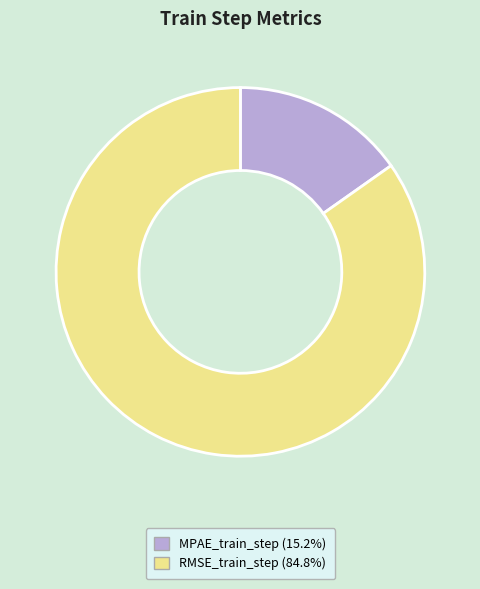

Rank the categories by value from lowest to highest.

MPAE_train_step, RMSE_train_step